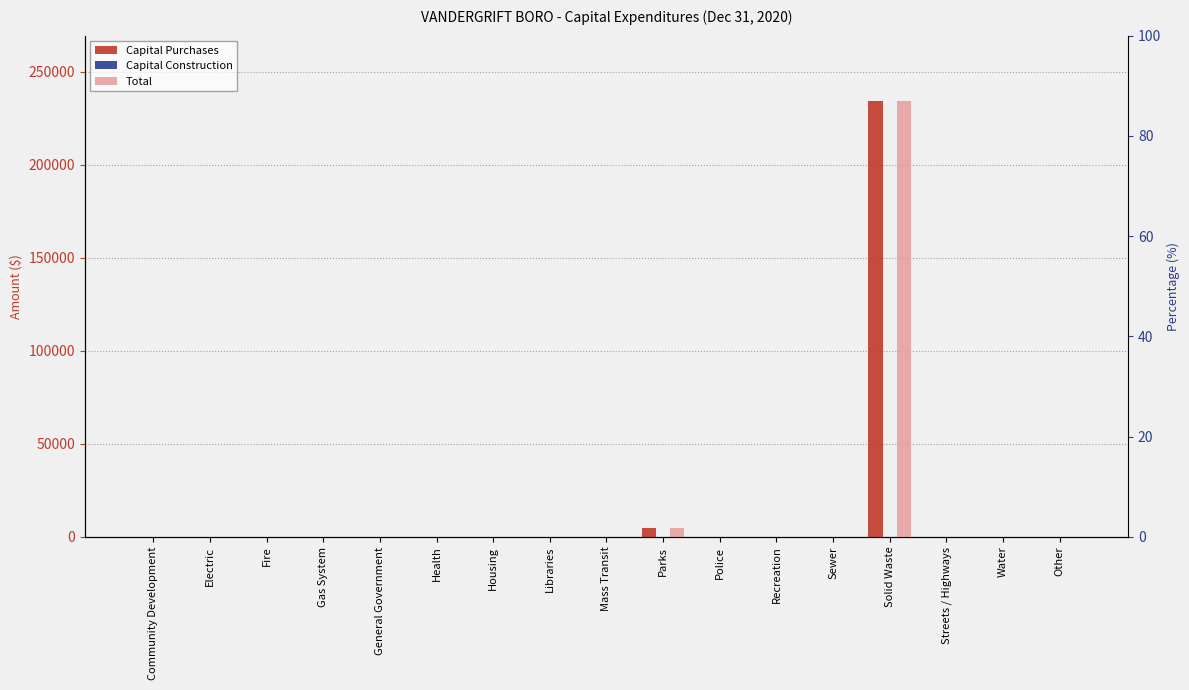

How many groups of bars are there?

17